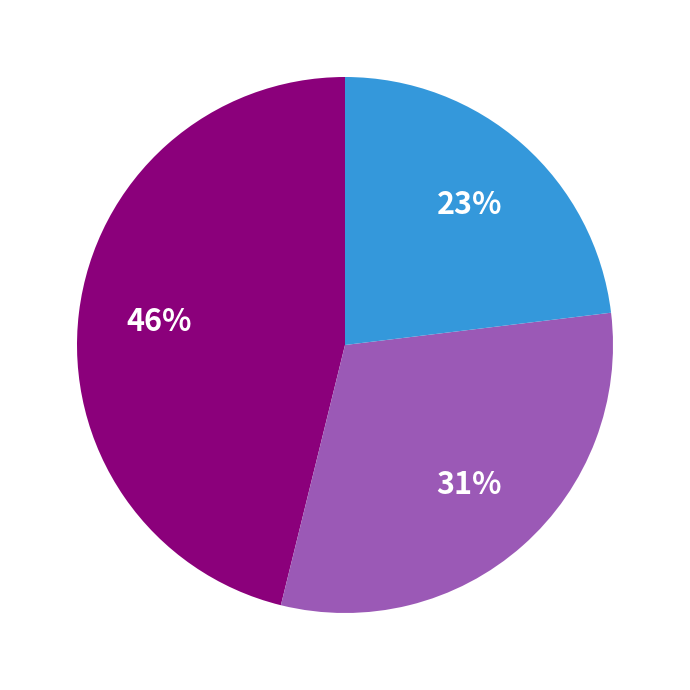

Is there a majority slice in this chart?

No